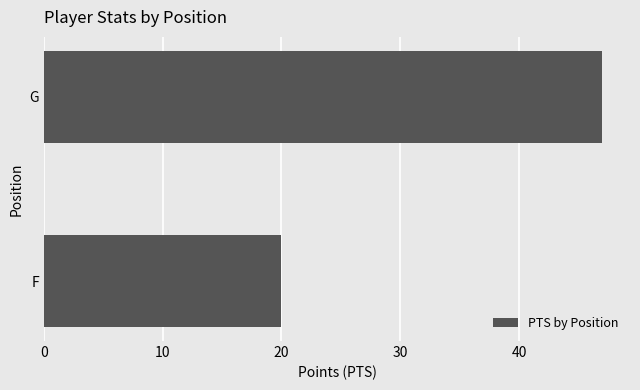

Is it true that the value at G is 47?

True